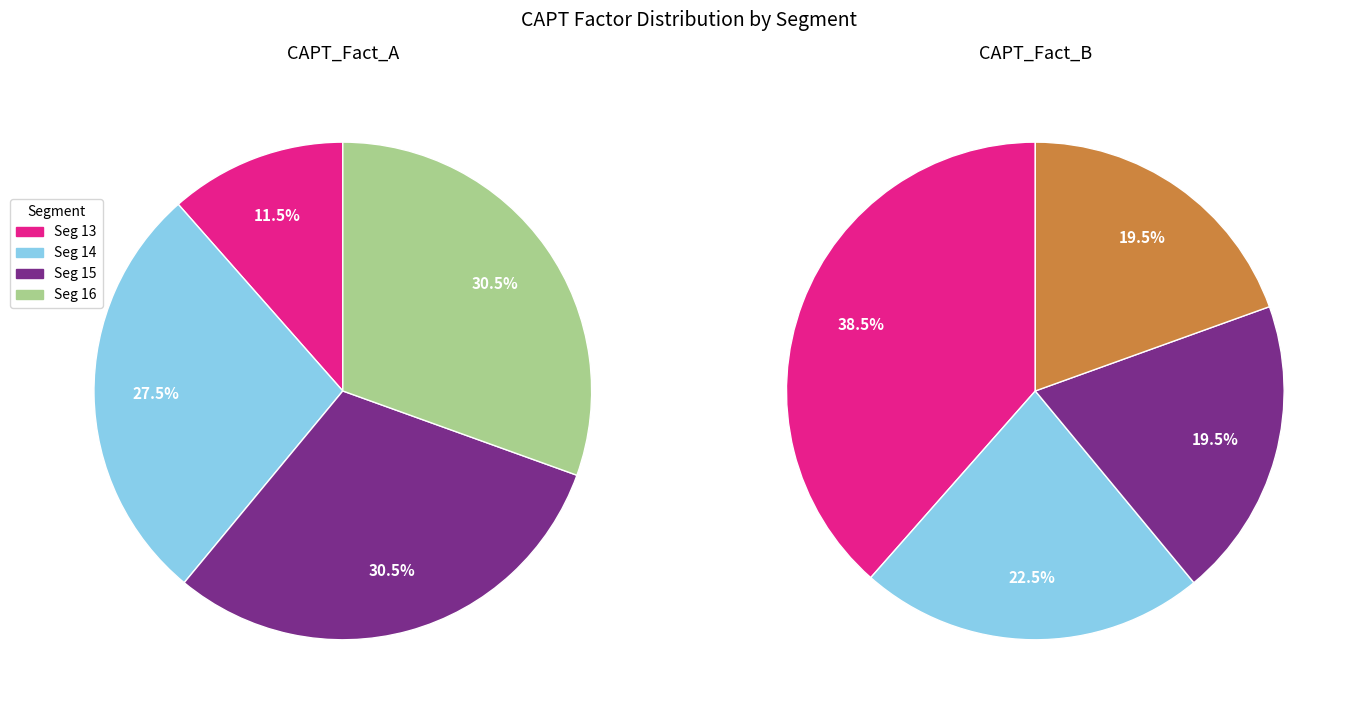

True or false: Seg 13 accounts for 1% of the total.

False